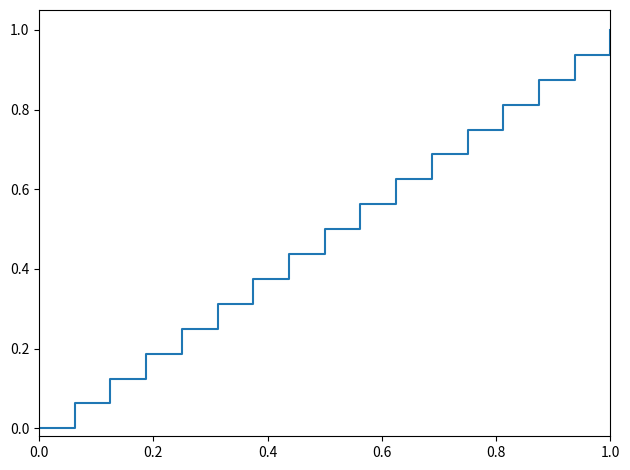

What is the greatest value displayed?

1.0